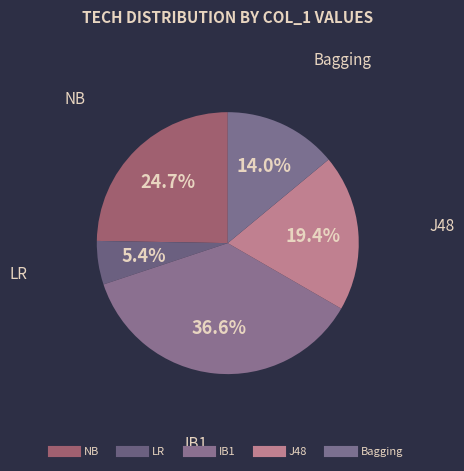

What is the largest slice in the pie chart?

IB1